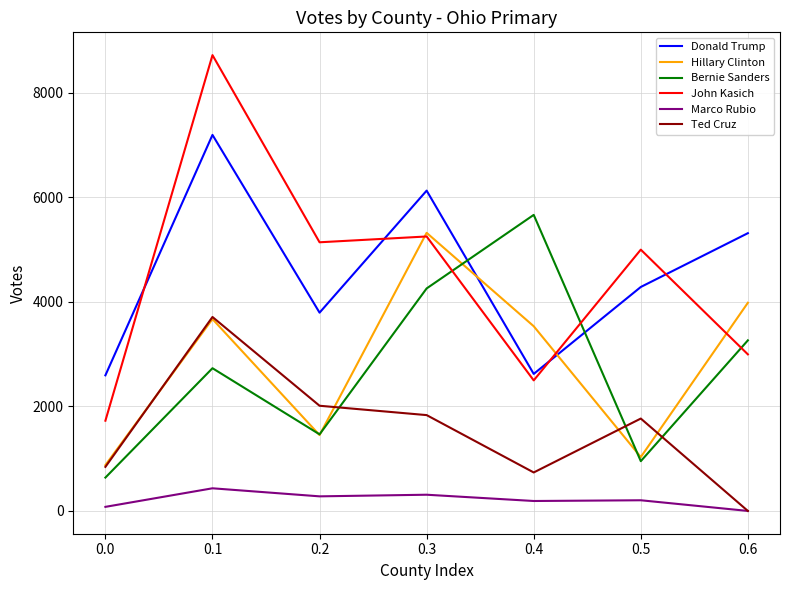

How many series are shown in this chart?

6